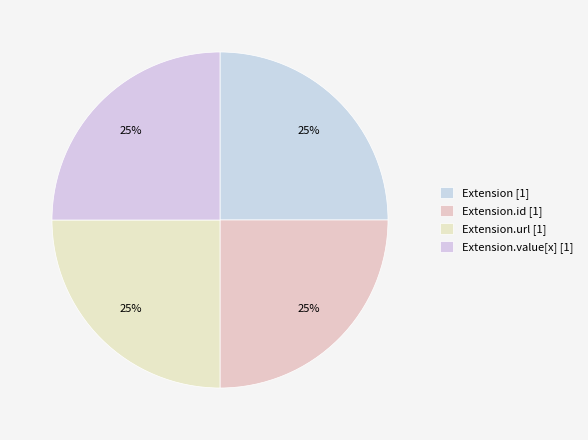

How many segments does this pie chart have?

4